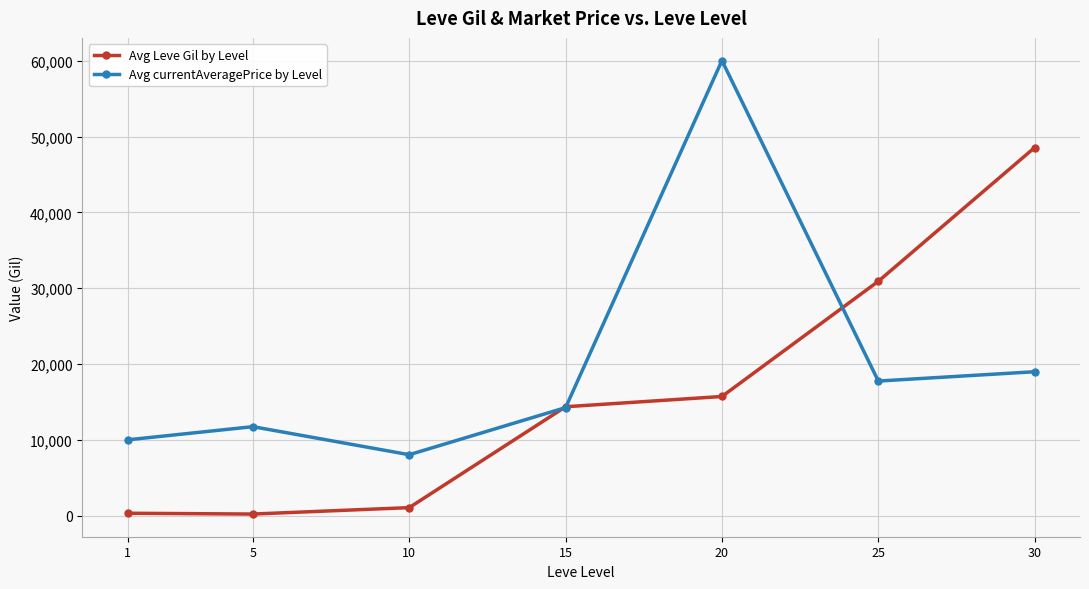

What is the highest value of the Avg currentAveragePrice by Level series?

60016